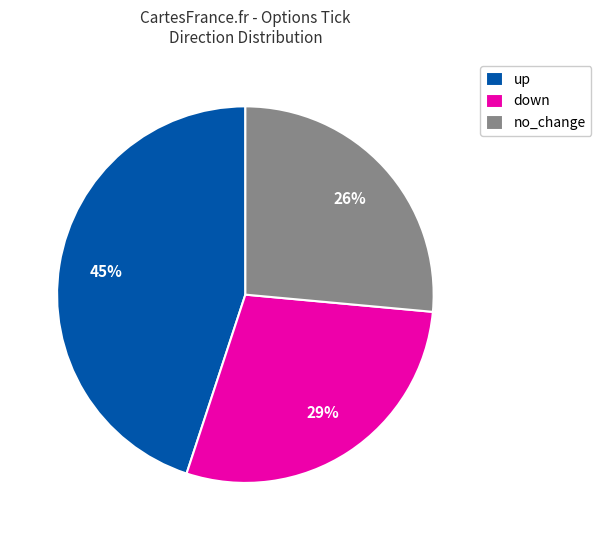

Is the sum of down and up greater than half?

Yes